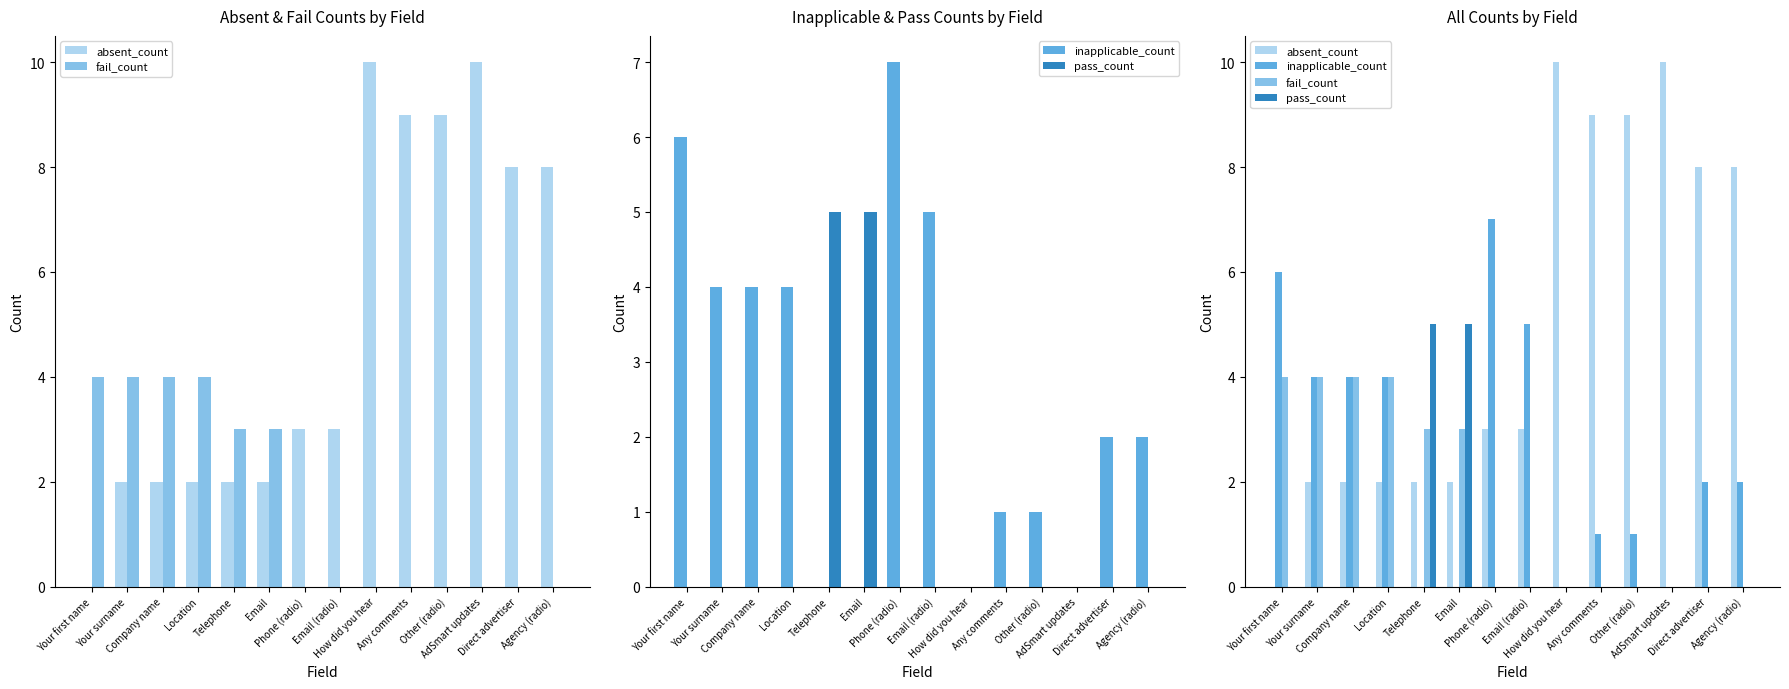

How many data points in absent_count are above 3?

6